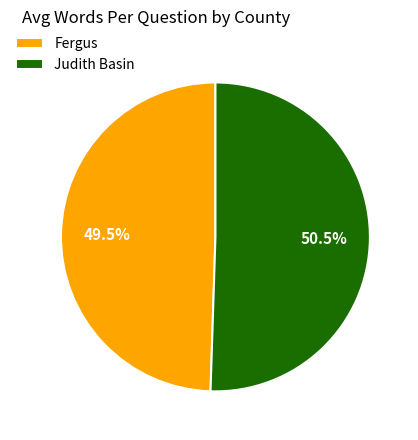

To the nearest percent, what is the average slice percentage?

50%